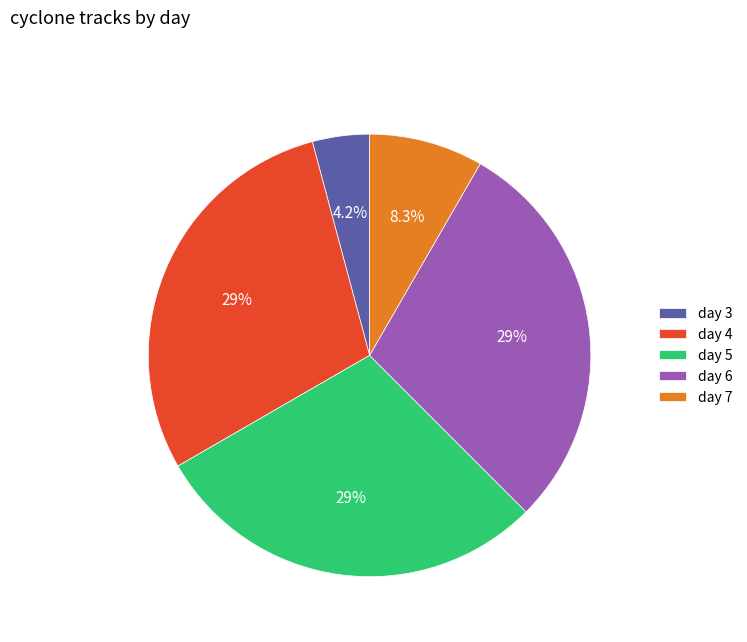

What is the ratio of the value at day 6 to the value at day 5?

1.0